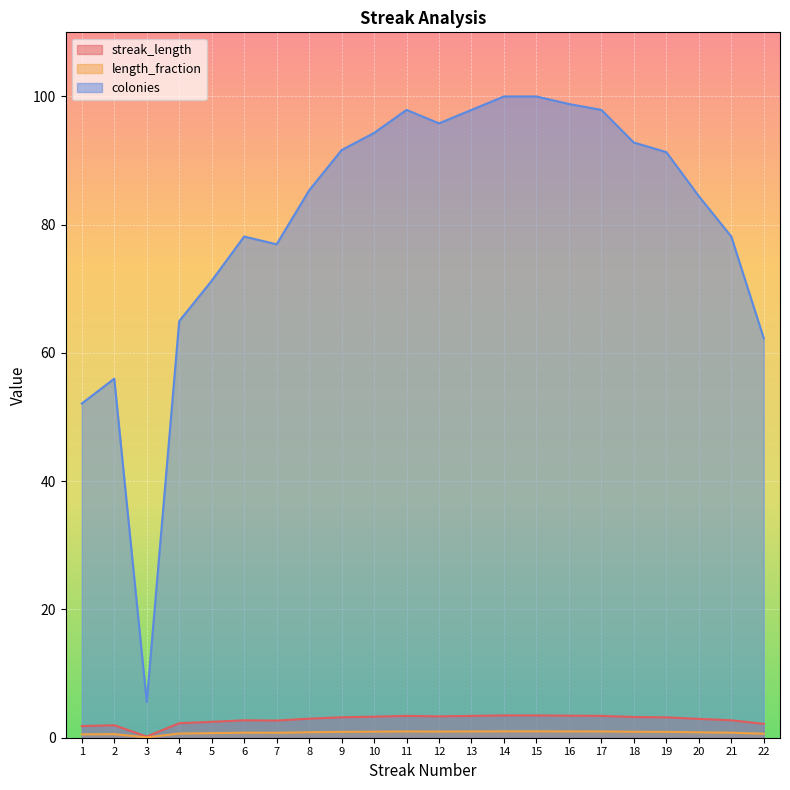

Reading left to right, what are all the values shown in this chart?

streak_length: 1=1.8	2=1.9	3=0.2	4=2.3	5=2.5	6=2.7	7=2.7	8=3.0	9=3.2	10=3.3	11=3.4	12=3.3	13=3.4	14=3.5	15=3.5	16=3.4	17=3.4	18=3.2	19=3.2	20=2.9	21=2.7	22=2.2
length_fraction: 1=0.5	2=0.6	3=0.1	4=0.6	5=0.7	6=0.8	7=0.8	8=0.9	9=0.9	10=0.9	11=1.0	12=1.0	13=1.0	14=1.0	15=1.0	16=1.0	17=1.0	18=0.9	19=0.9	20=0.8	21=0.8	22=0.6
colonies: 1=52.1	2=56.0	3=5.6	4=65.0	5=71.3	6=78.2	7=76.9	8=85.3	9=91.6	10=94.3	11=97.9	12=95.8	13=97.9	14=100.0	15=100.0	16=98.8	17=97.9	18=92.8	19=91.3	20=84.4	21=78.2	22=62.3